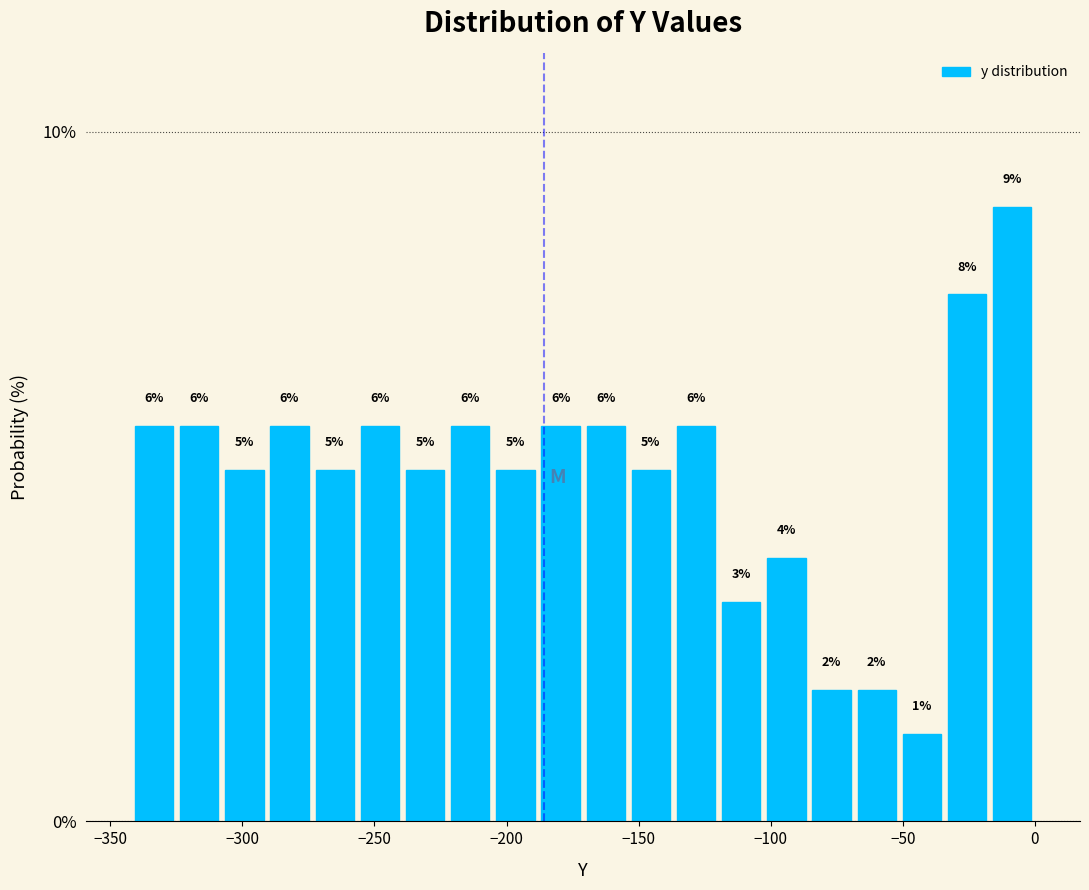

Read against the x-axis, roughly where is the centre of the tallest bar?

-10